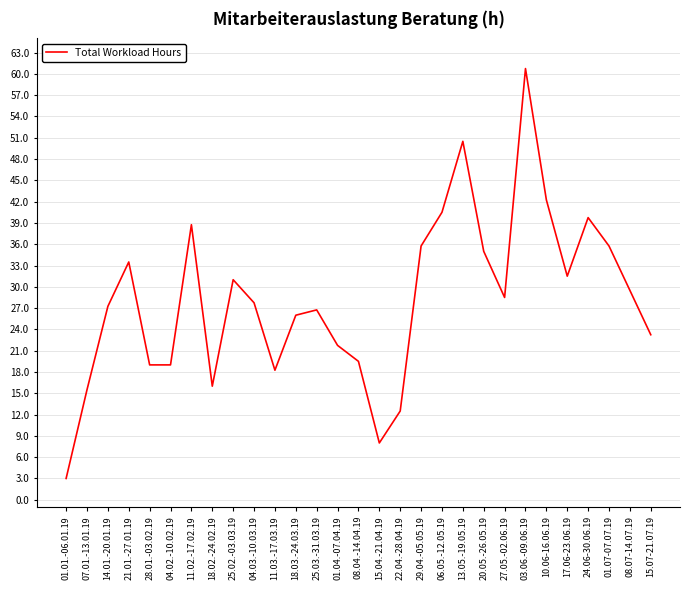

The chart shows a value of 19.5 at 08.04.-14.04.19. True or false?

True